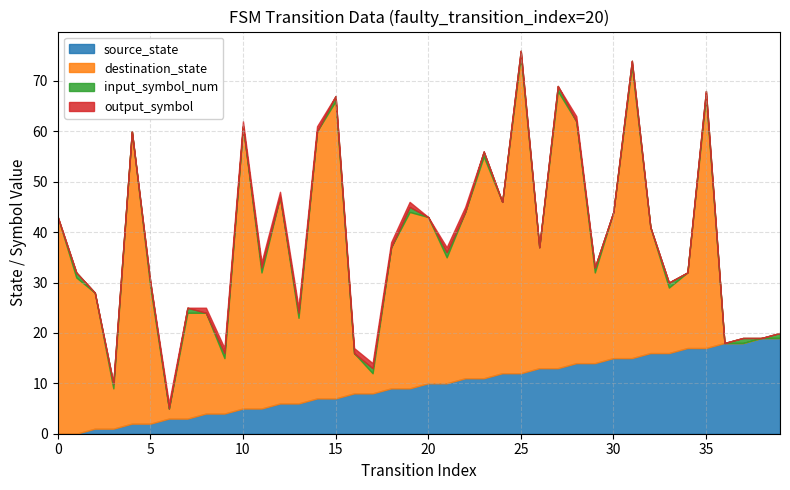

Reading left to right, list all the values displayed in this chart.

source_state: 0=0	1=0	2=1	3=1	4=2	5=2	6=3	7=3	8=4	9=4	10=5	11=5	12=6	13=6	14=7	15=7	16=8	17=8	18=9	19=9	20=10	21=10	22=11	23=11	24=12	25=12	26=13	27=13	28=14	29=14	30=15	31=15	32=16	33=16	34=17	35=17	36=18	37=18	38=19	39=19
destination_state: 0=43	1=31	2=27	3=8	4=58	5=27	6=2	7=21	8=20	9=11	10=56	11=27	12=41	13=17	14=53	15=59	16=8	17=4	18=28	19=35	20=33	21=25	22=33	23=44	24=34	25=63	26=24	27=55	28=48	29=18	30=29	31=58	32=25	33=13	34=15	35=50	36=0	37=0	38=0	39=0
input_symbol_num: 0=0	1=1	2=0	3=1	4=0	5=1	6=0	7=1	8=0	9=1	10=0	11=1	12=0	13=1	14=0	15=1	16=0	17=1	18=0	19=1	20=0	21=1	22=0	23=1	24=0	25=1	26=0	27=1	28=0	29=1	30=0	31=1	32=0	33=1	34=0	35=1	36=0	37=1	38=0	39=1
output_symbol: 0=0	1=0	2=0	3=0	4=0	5=0	6=1	7=0	8=1	9=1	10=1	11=1	12=1	13=1	14=1	15=0	16=1	17=1	18=1	19=1	20=0	21=1	22=1	23=0	24=0	25=0	26=0	27=0	28=1	29=0	30=0	31=0	32=0	33=0	34=0	35=0	36=0	37=0	38=0	39=0